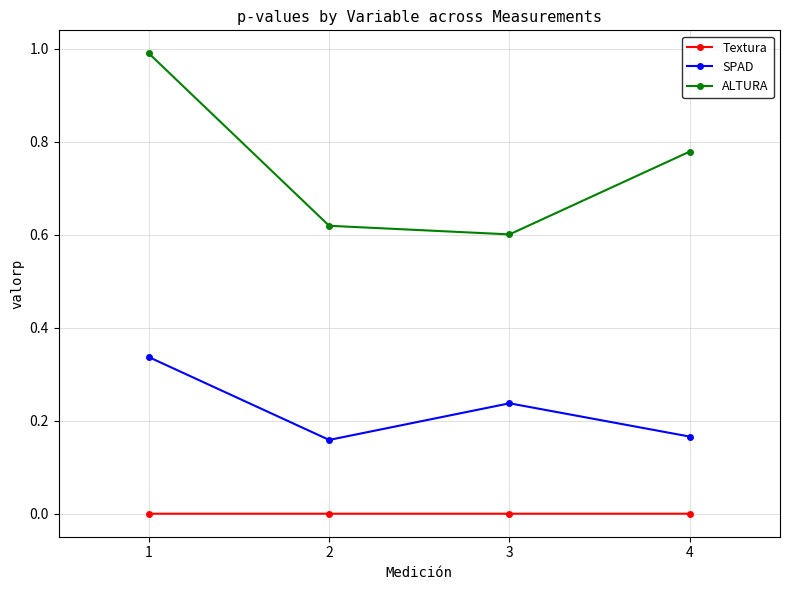

True or false: SPAD and Textura intersect in this chart.

False